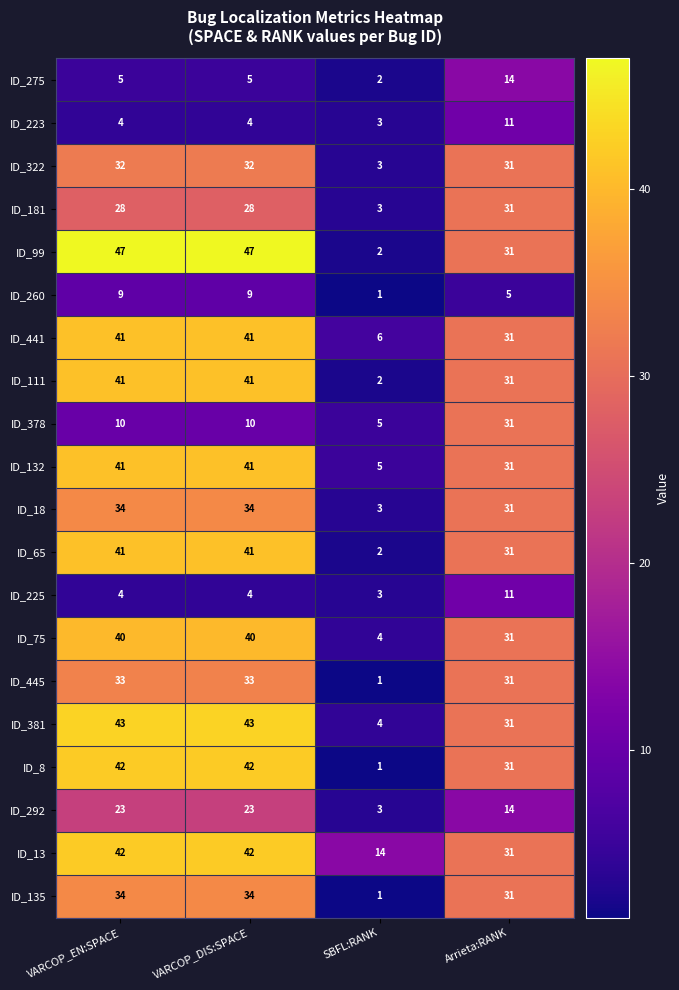

What is the maximum value for ID_99?

47